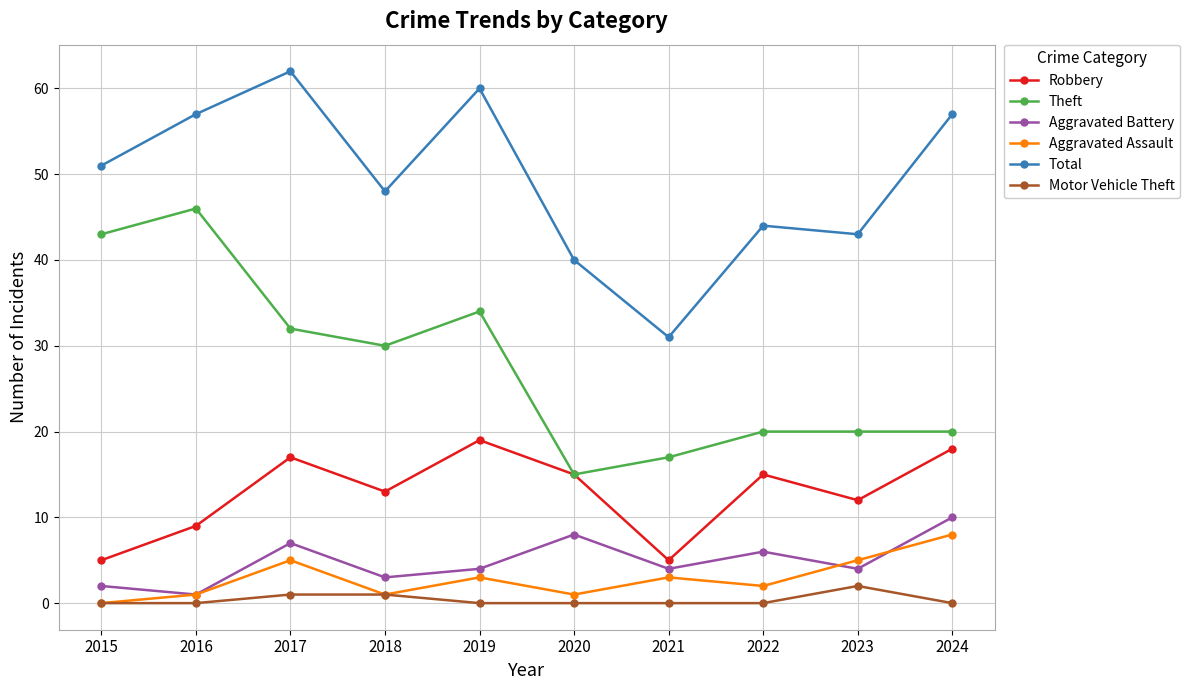

Which series changed the most between 2017 and 2022?

Total